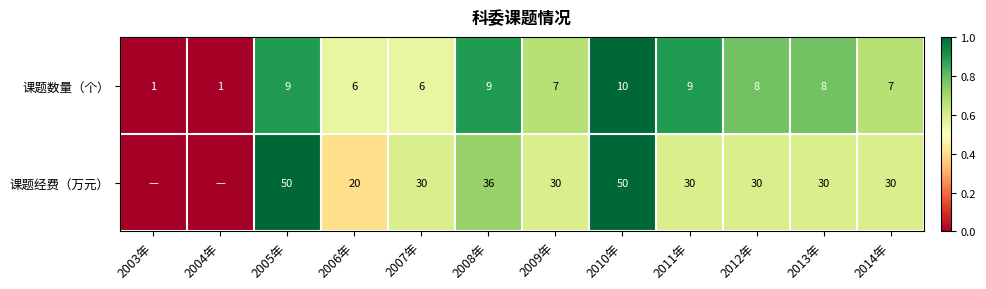

Where does the 课题数量（个） series first go above 8?

2005年